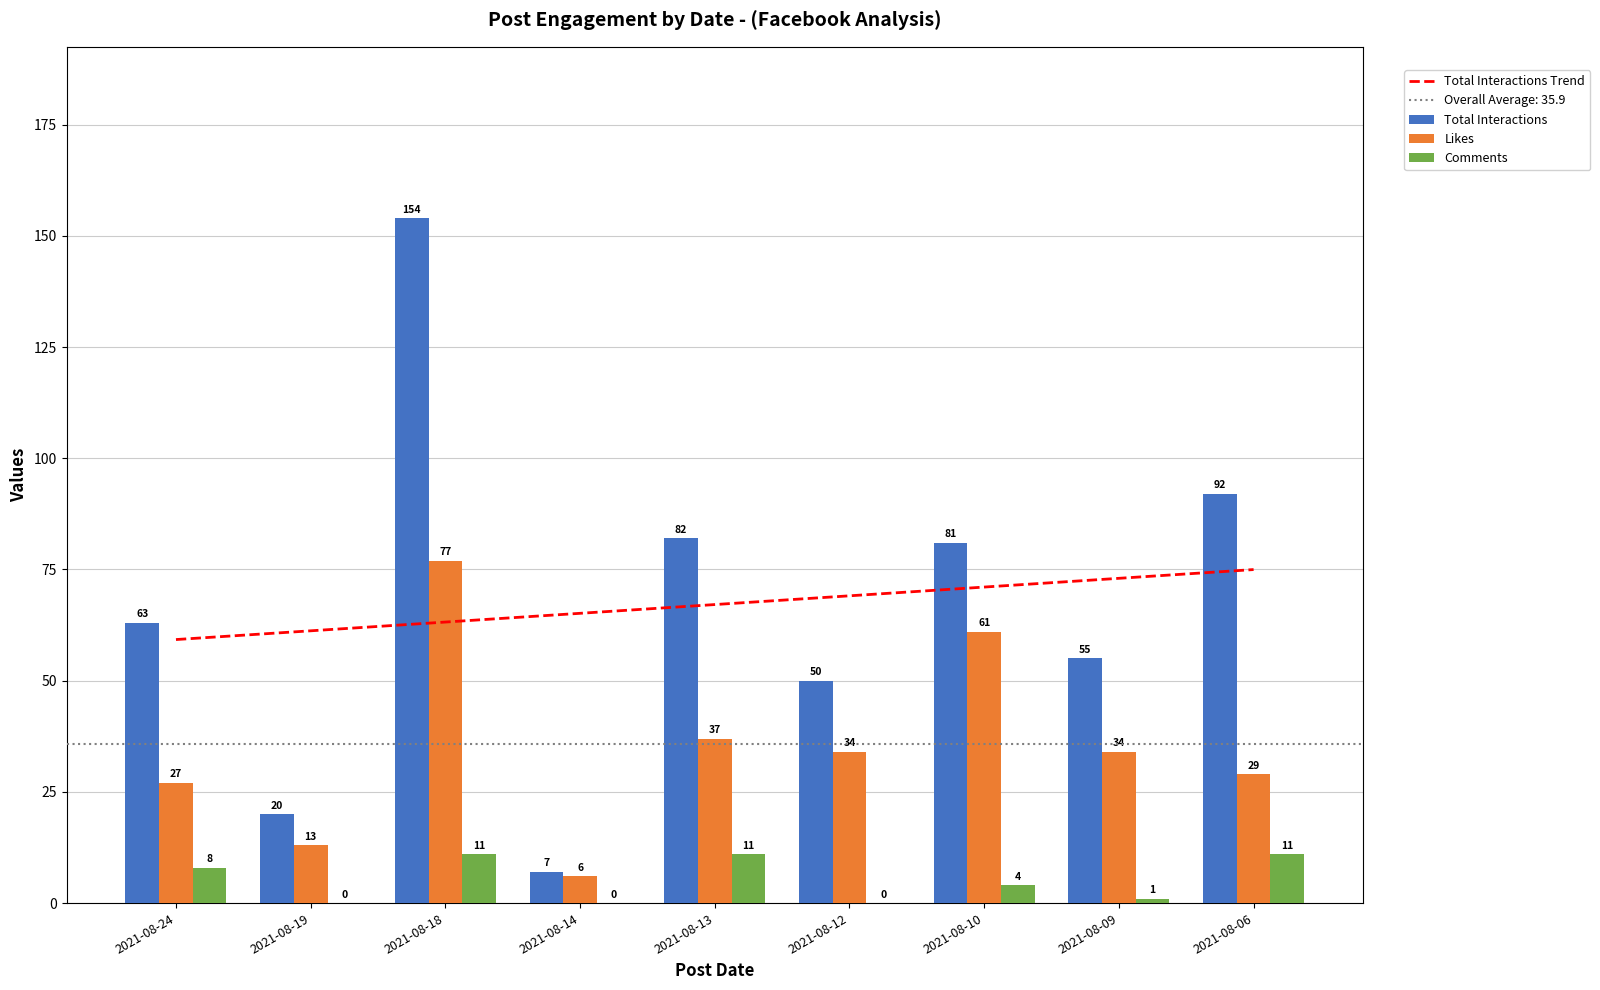

What is the total value across all series at 2021-08-10?

146